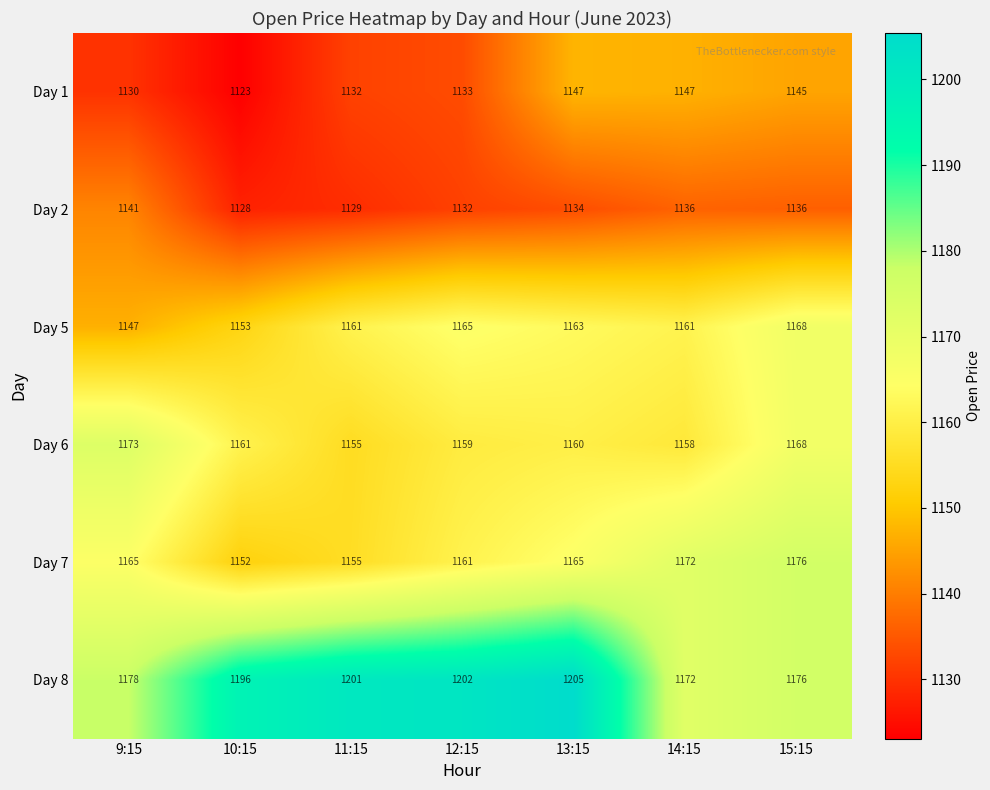

Which series has the widest spread of values?

Day 8